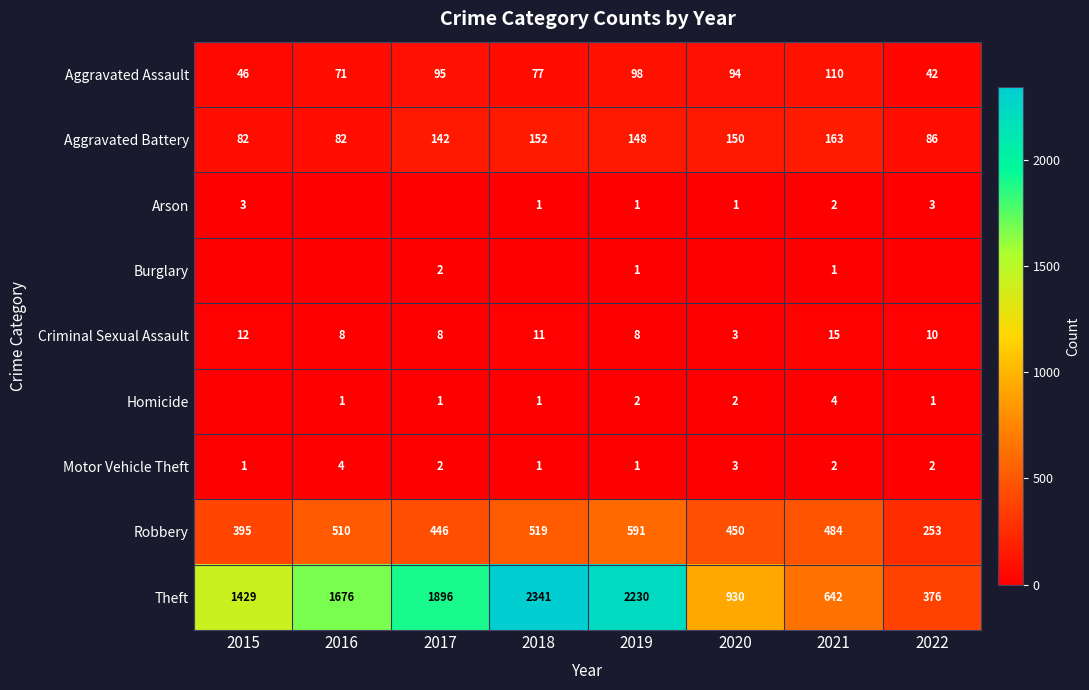

True or false: Theft has a value of 1103 at 2016.

False